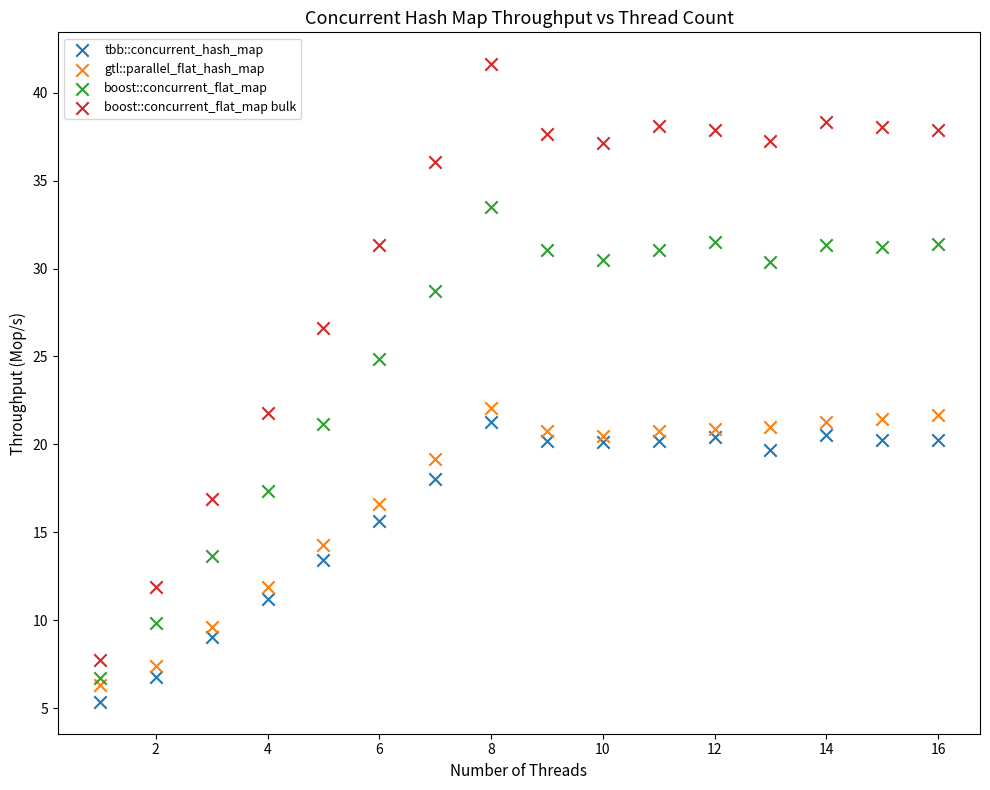

In the boost::concurrent_flat_map bulk series, what Y value is closest to 24?

21.8